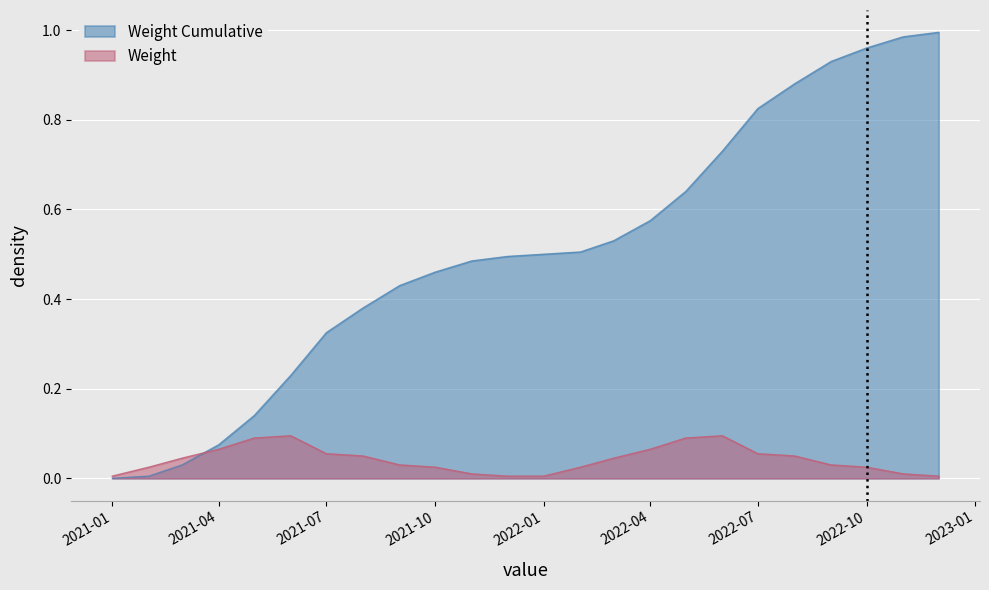

Between 2021-08-01 and 2021-06-01, which is larger?

2021-08-01